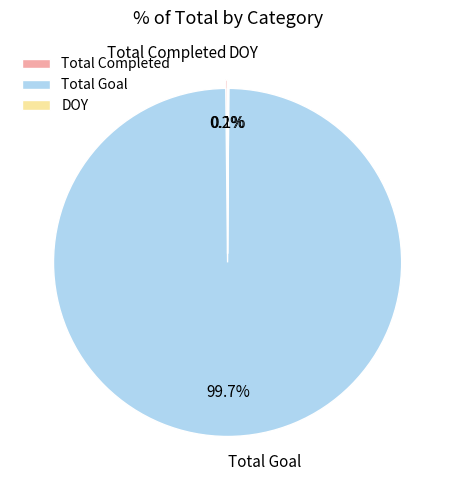

Is Total Goal the majority of the pie?

Yes